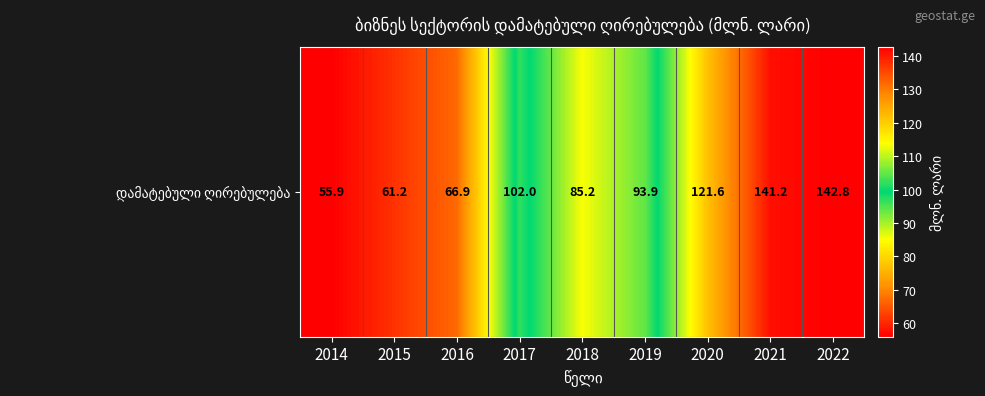

Which has a higher value, 2016 or 2017?

2017